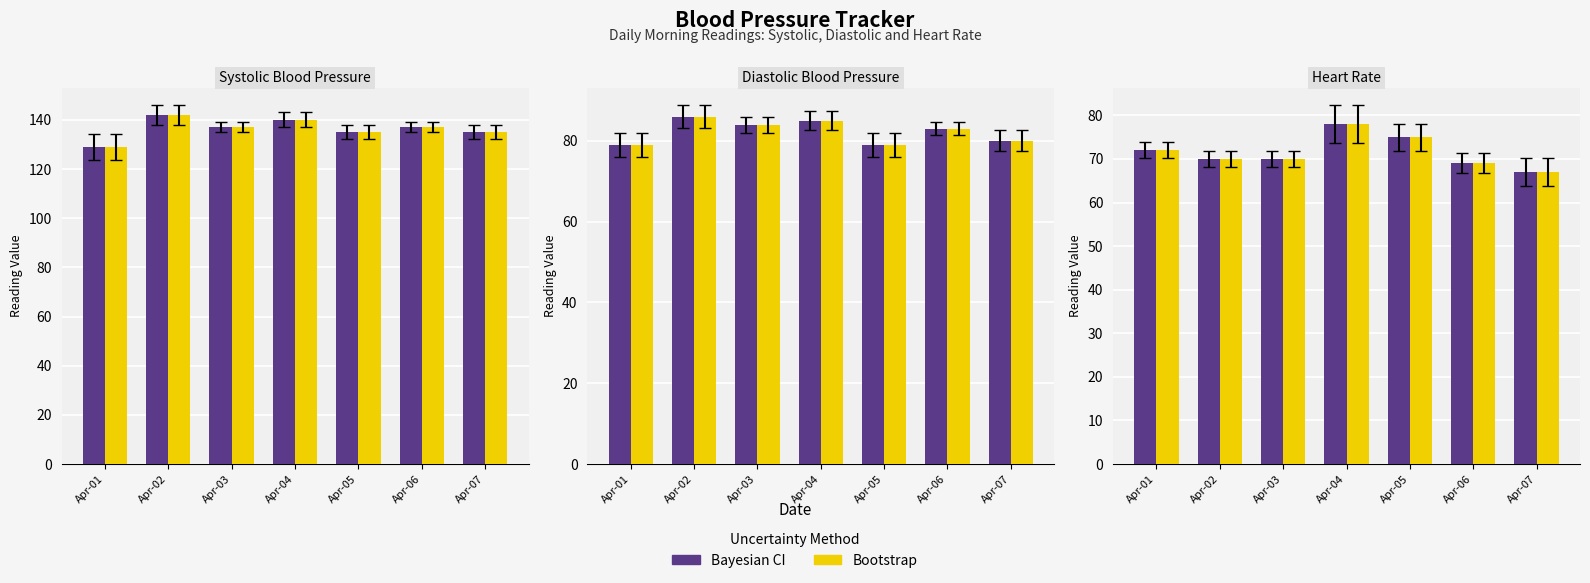

What is the sum of the Bootstrap values at Apr-02 and Apr-07?

137